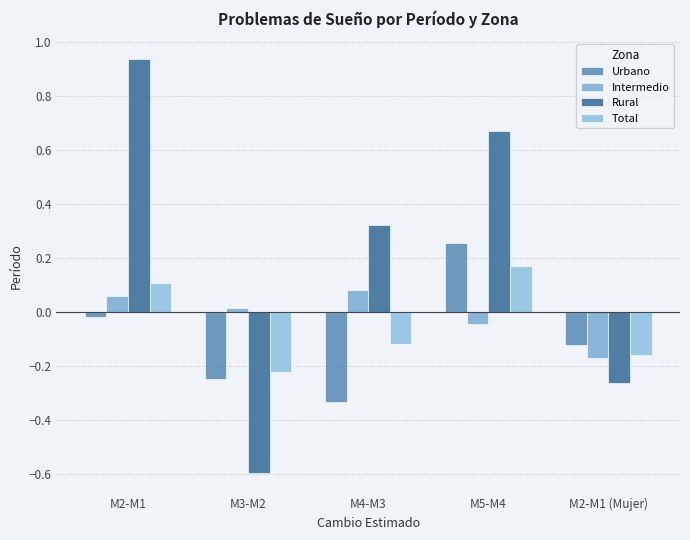

How many bars are there in total?

20